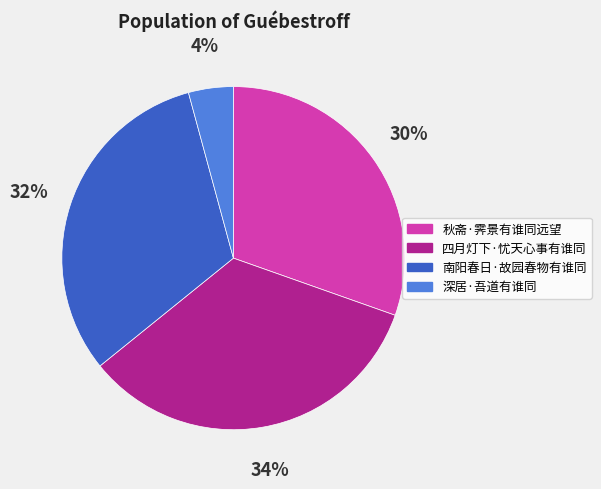

To the nearest percent, what is the difference between the largest and smallest slice percentages?

30%